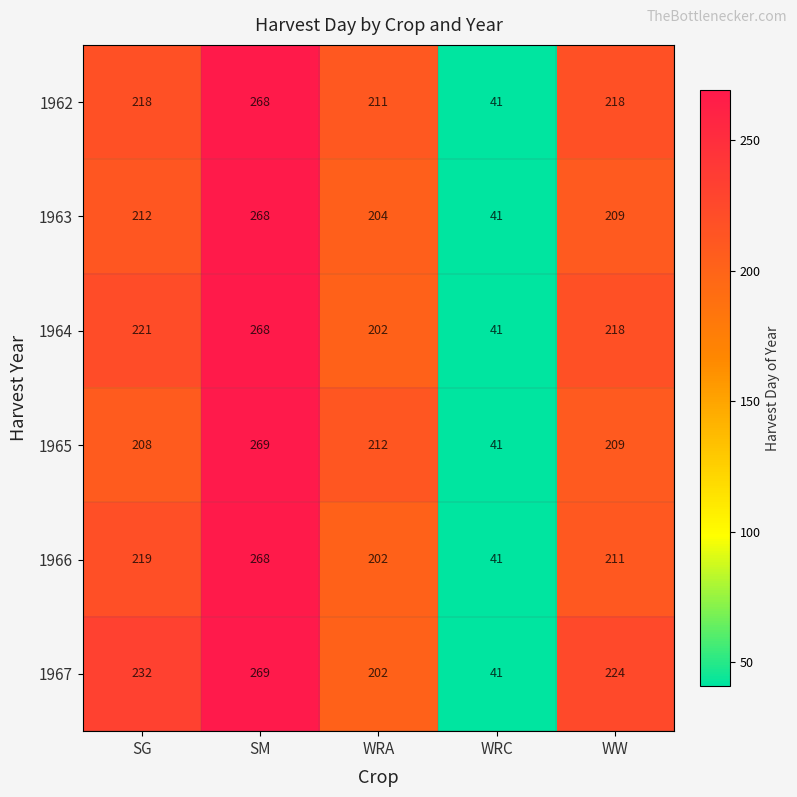

Which category has the highest value across all series?

SM